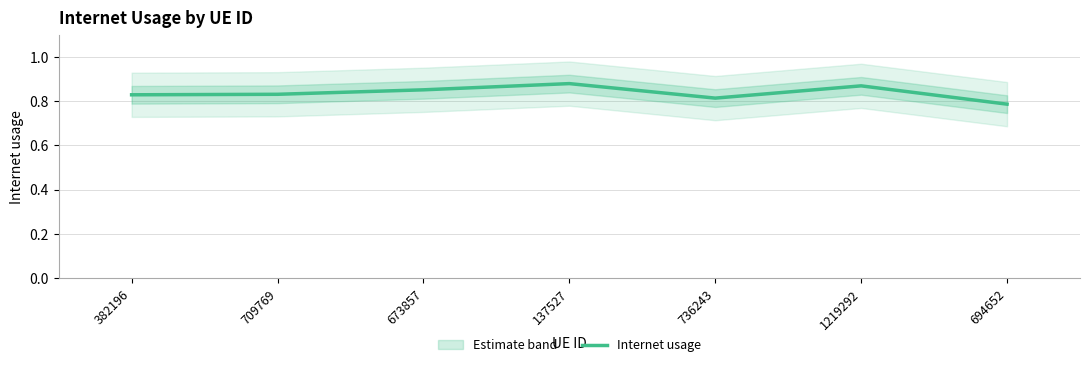

True or false: the data shows 0.8 at 694652.

True